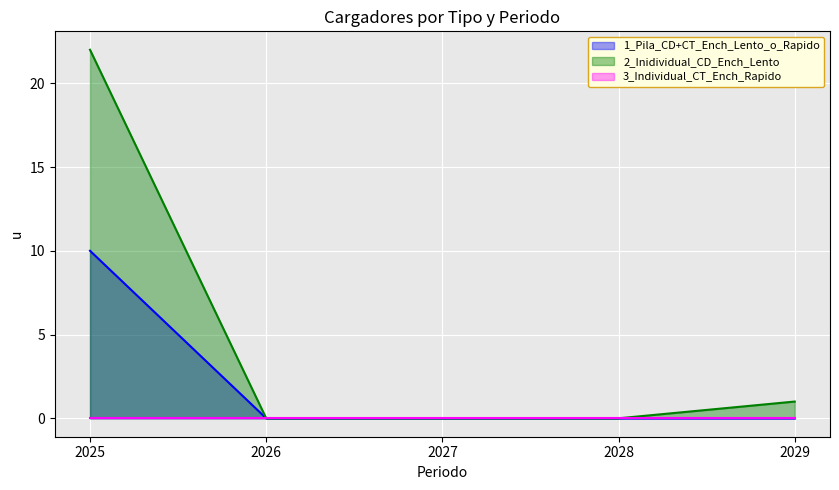

Count the number of data series in this chart.

3